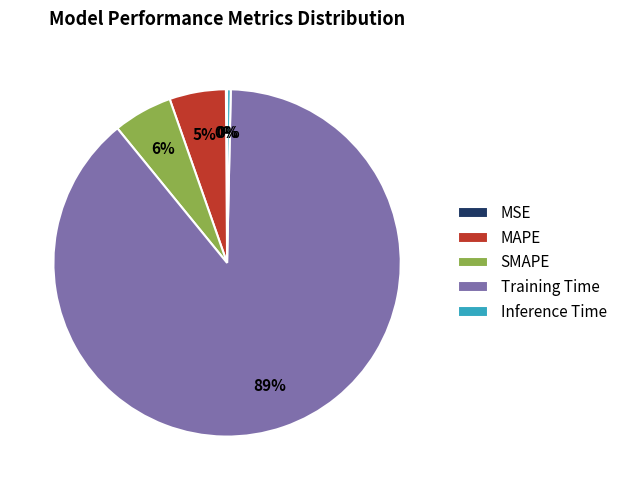

What is the largest slice in the pie chart?

Training Time